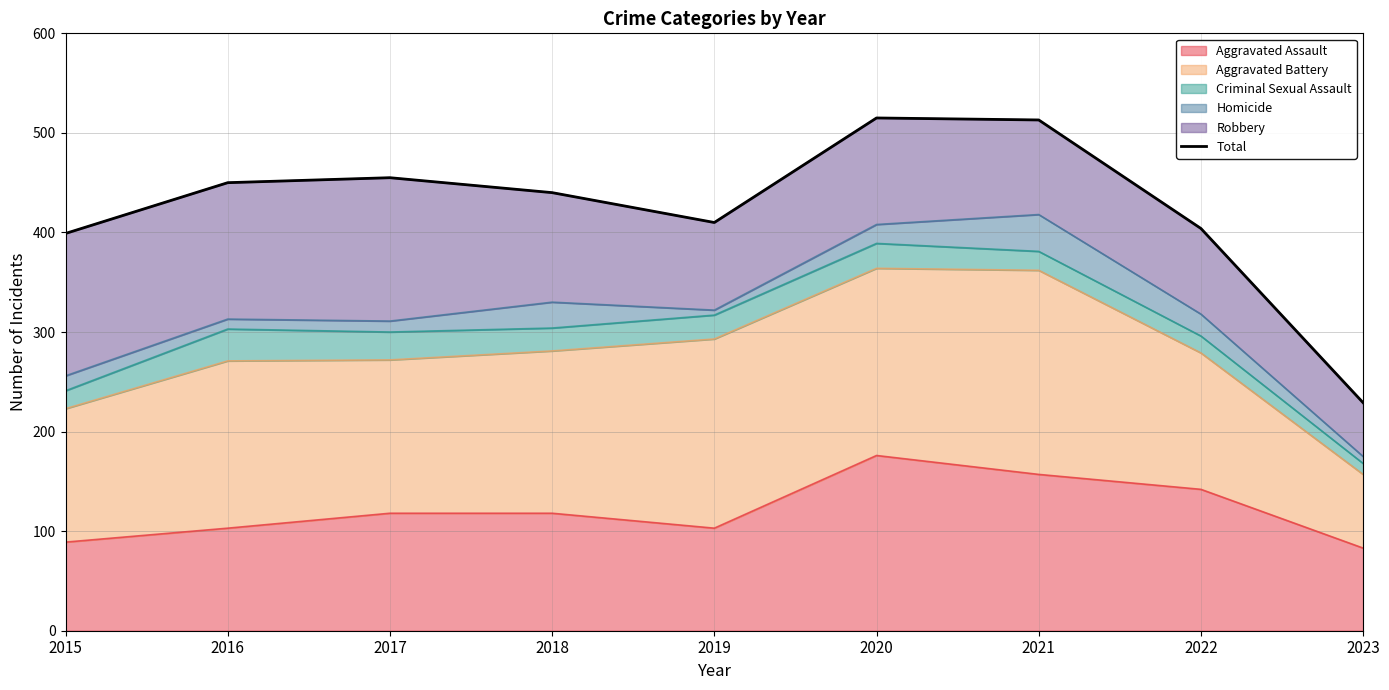

List the labels in order of value, largest first.

2020, 2021, 2017, 2016, 2018, 2019, 2022, 2015, 2023